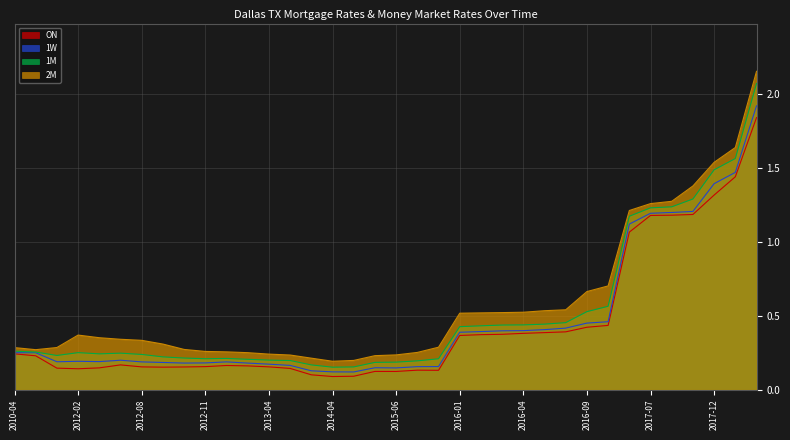

What is the sum of all 2M values?

20.6